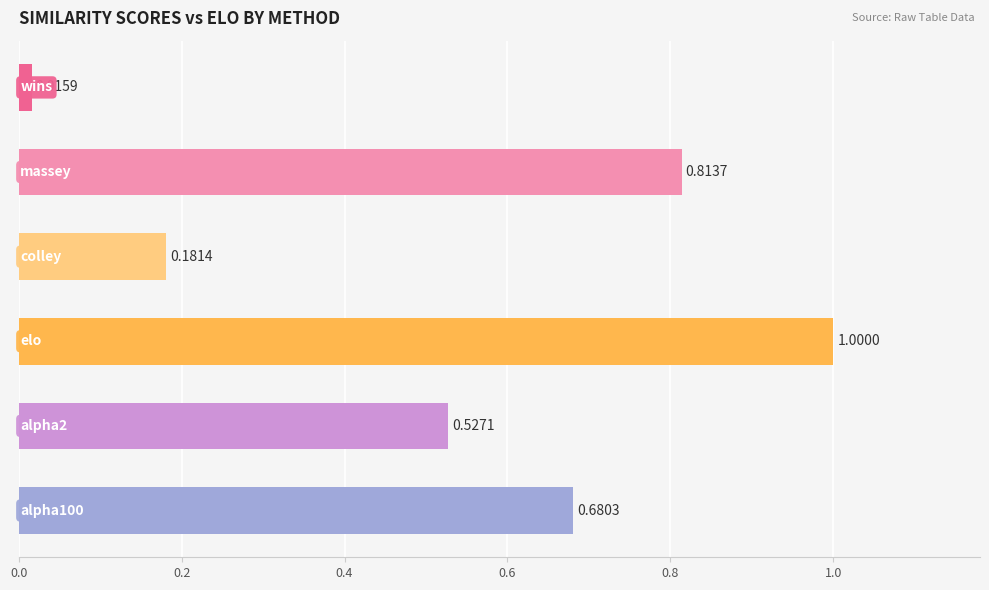

How many series are shown in this chart?

1